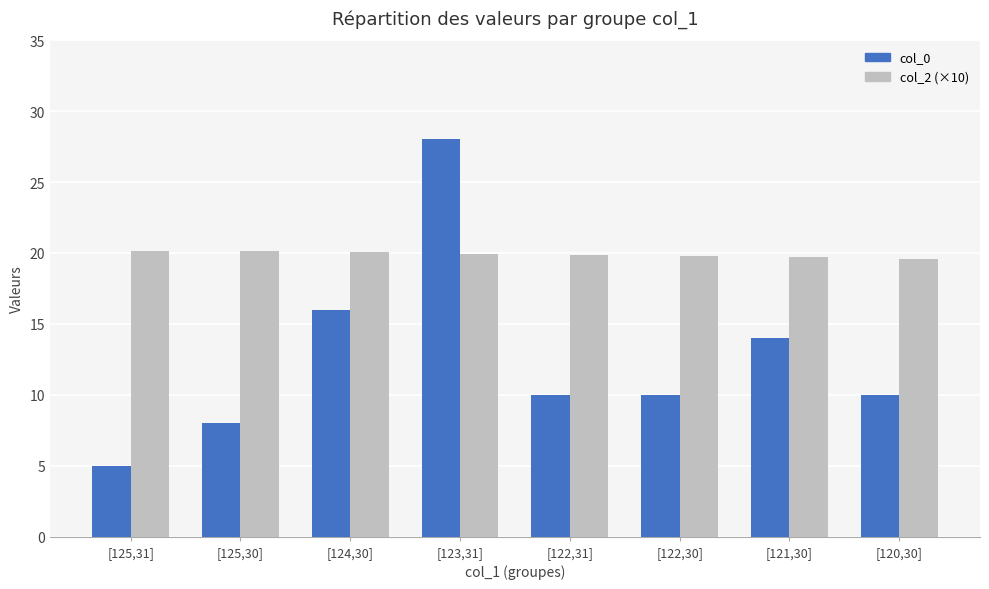

At which category does the chart reach its minimum across all series?

[125,31]